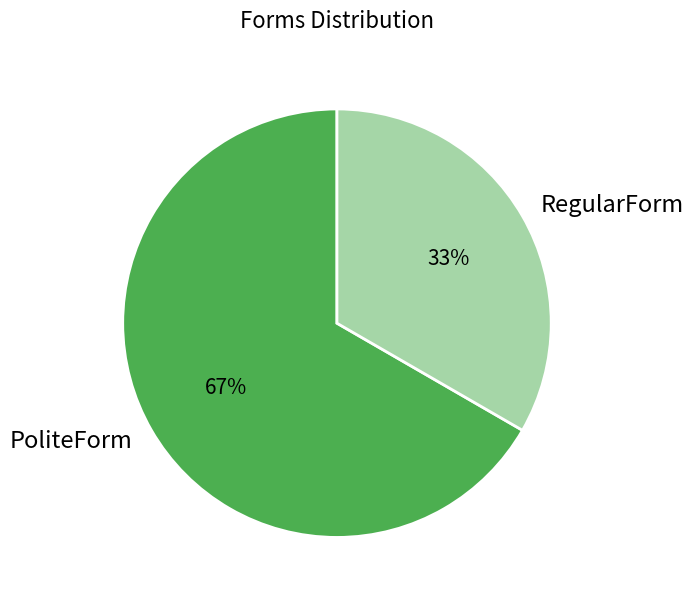

The RegularForm slice represents 33% of the pie. True or false?

True